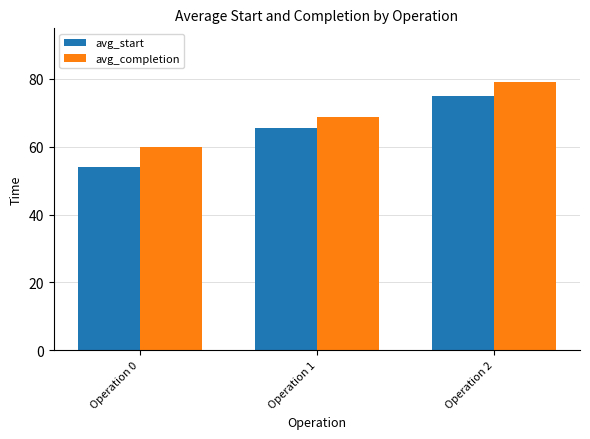

Rank the series by their average value, from highest to lowest.

avg_completion, avg_start